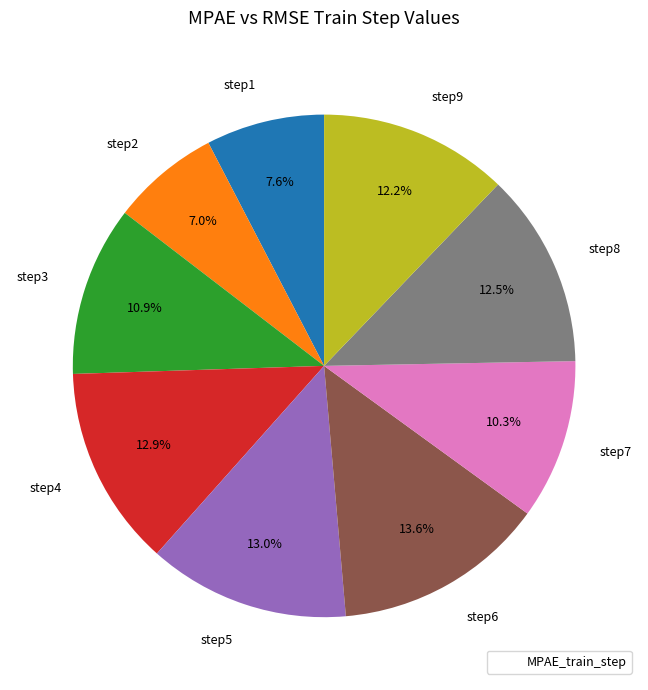

Is it true that step4 is 13% of the pie?

True